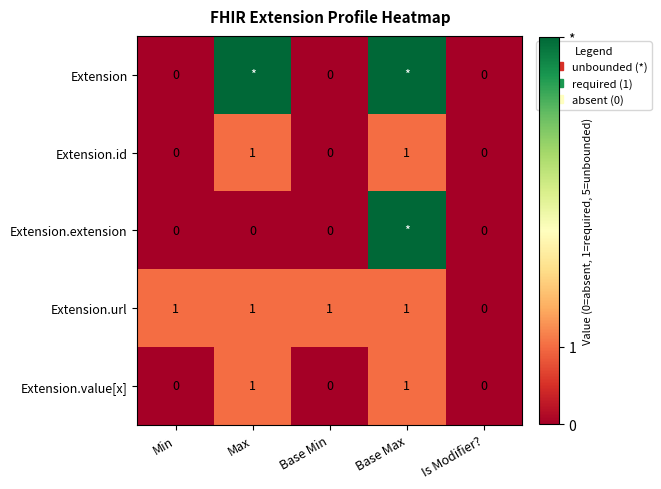

Is it true that Extension.id equals 0 at Min?

True